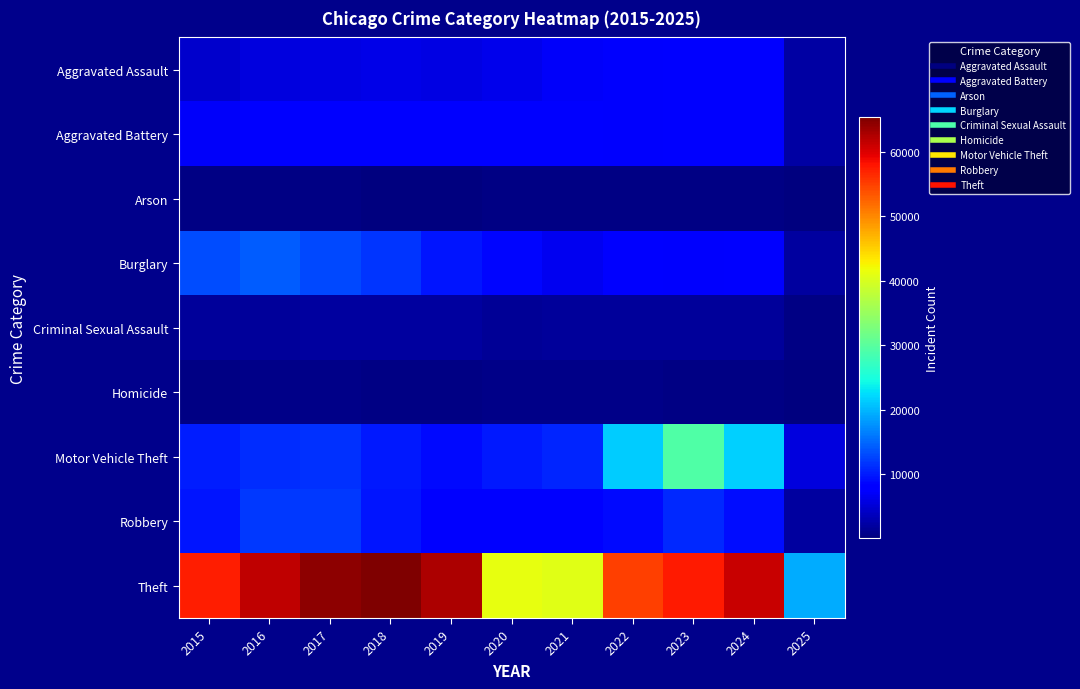

What is the difference between the highest and lowest values at 2025?

19101